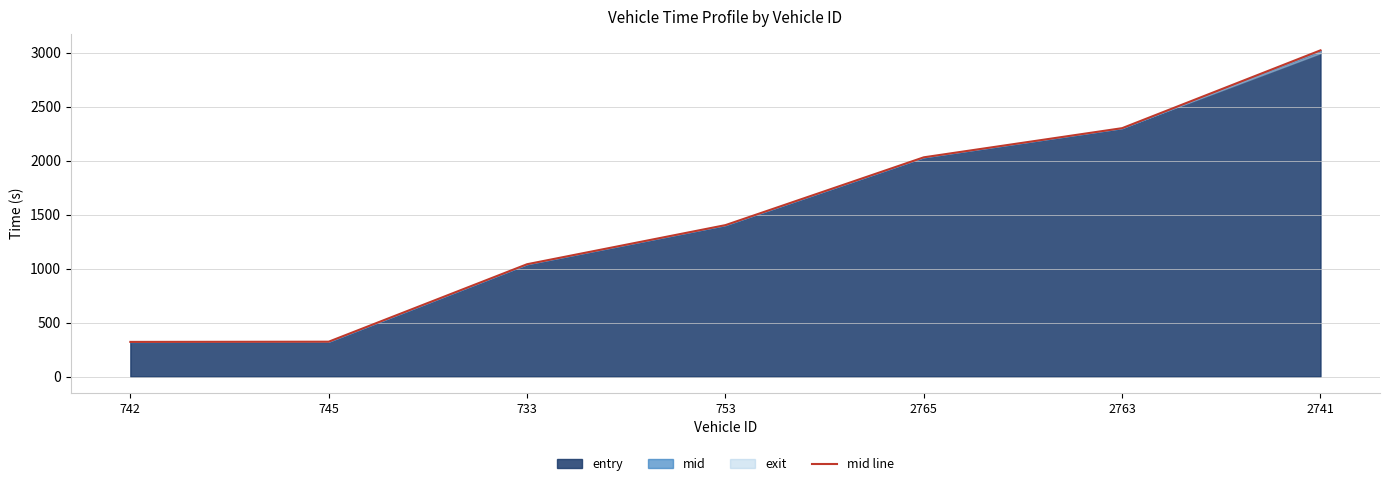

At which label does the data first exceed 1402?

753